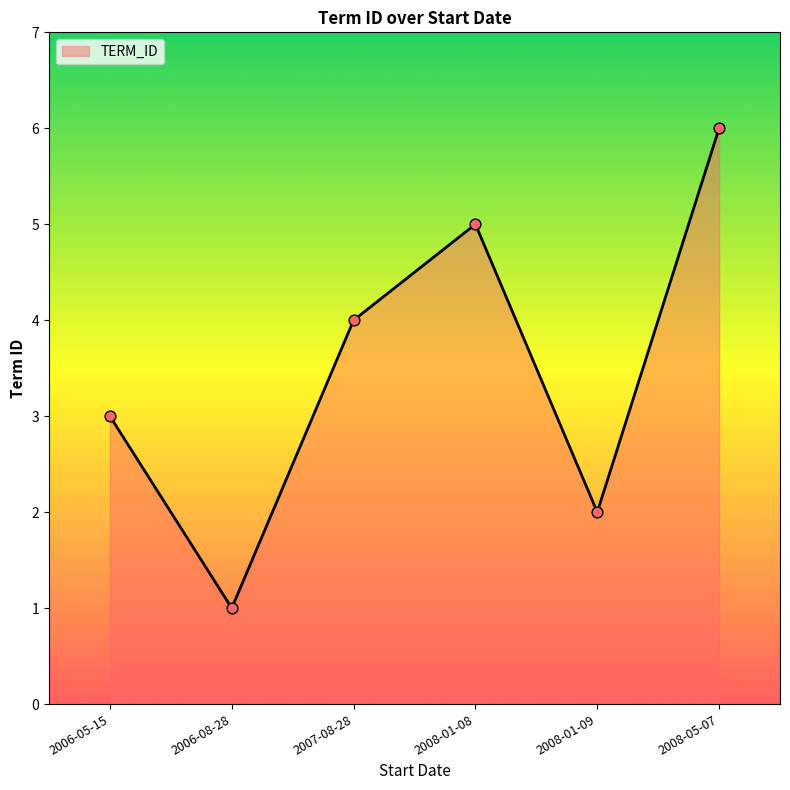

What is the change in value from 2006-08-28 to 2008-01-08?

+4